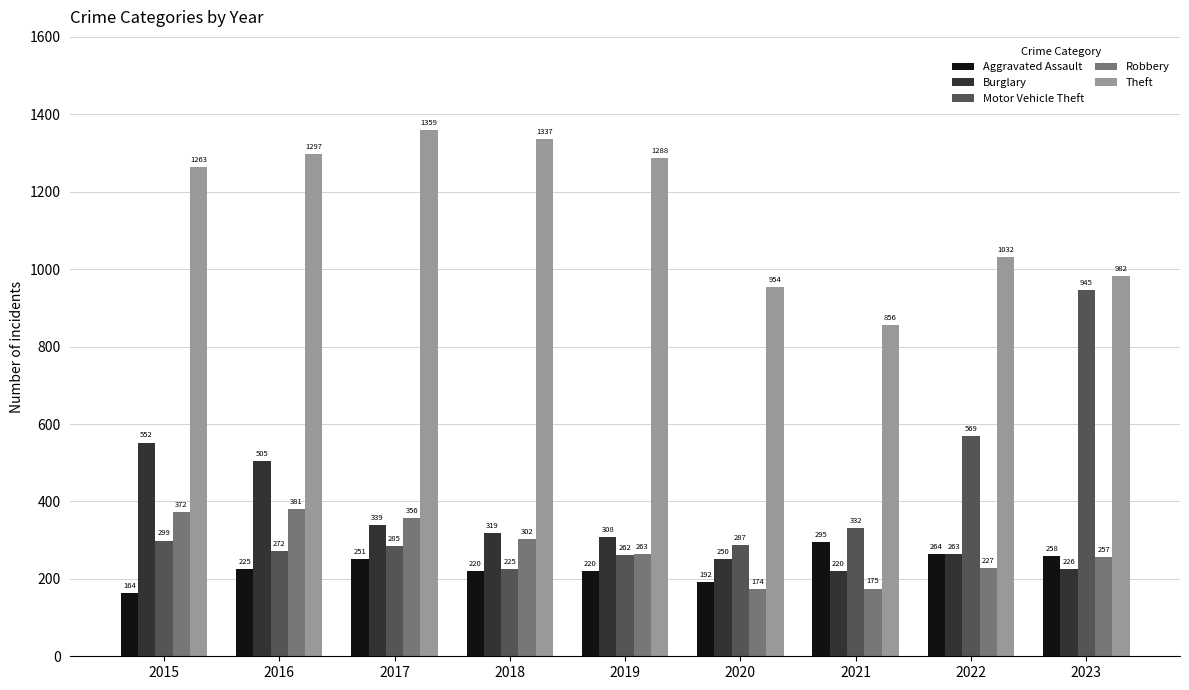

What is the greatest value displayed?

1359